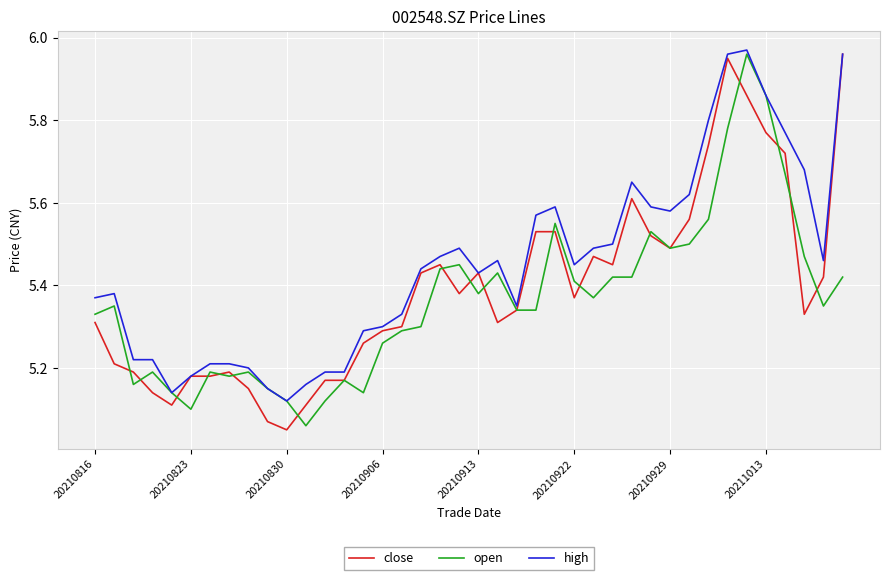

True or false: close has more than 1 points higher than both neighbors.

True